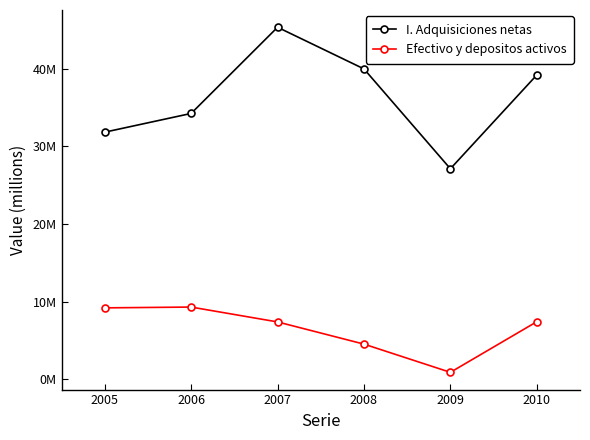

What are all the series names shown in the legend?

I. Adquisiciones netas, Efectivo y depositos activos